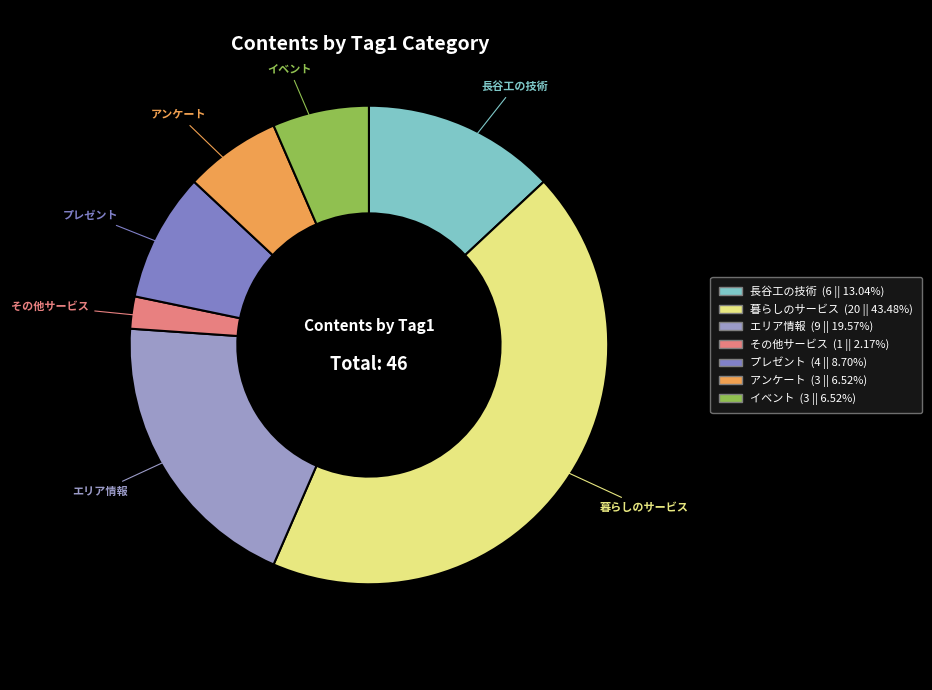

What is the largest slice in the pie chart?

暮らしのサービス